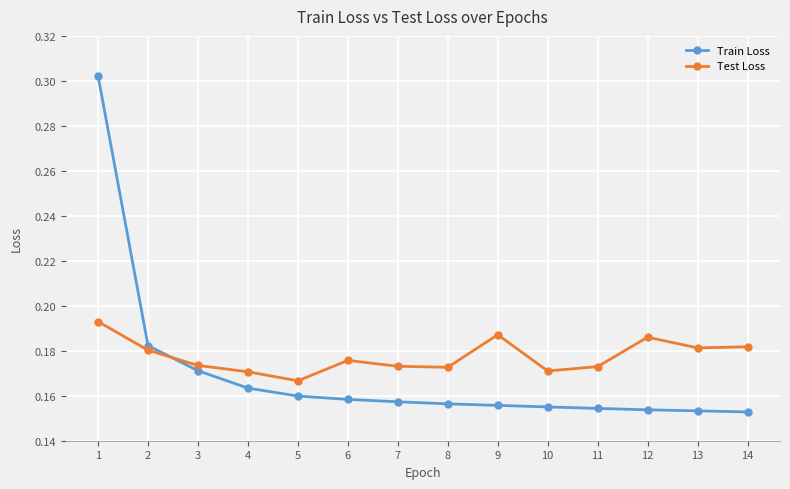

True or false: Test Loss has more than 0 points higher than both neighbors.

True